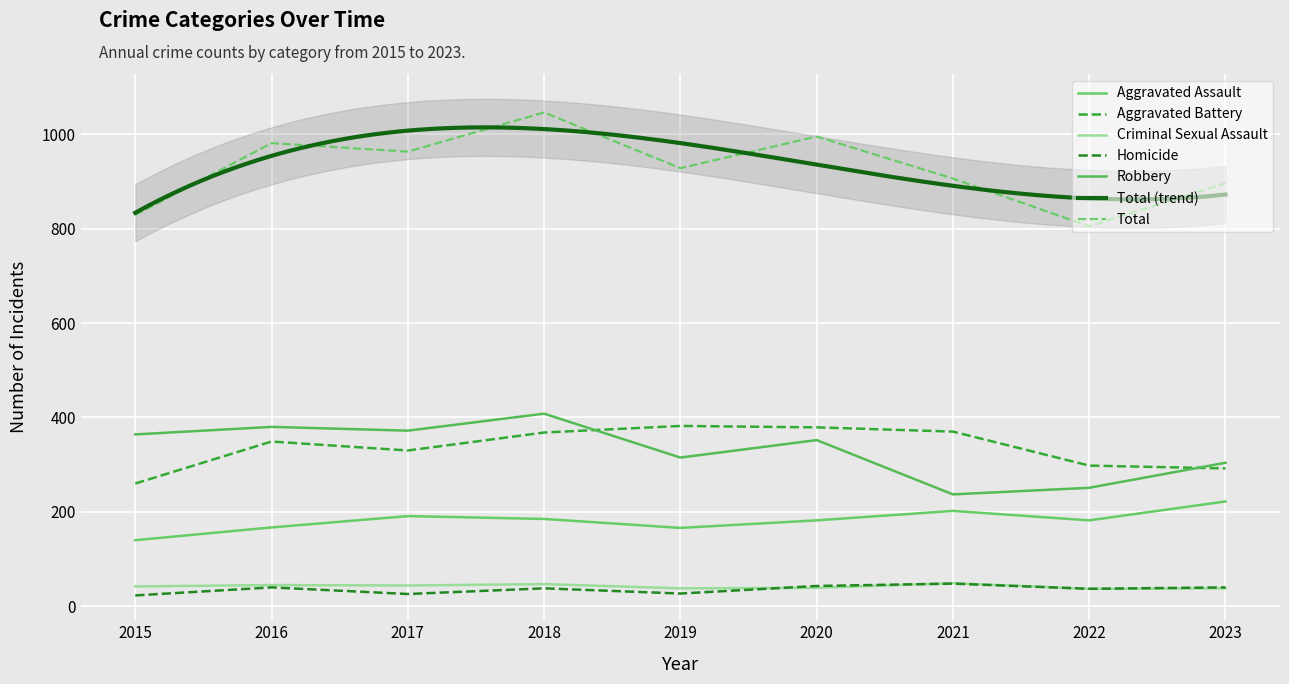

How many interior local valleys does the Criminal Sexual Assault series have?

3